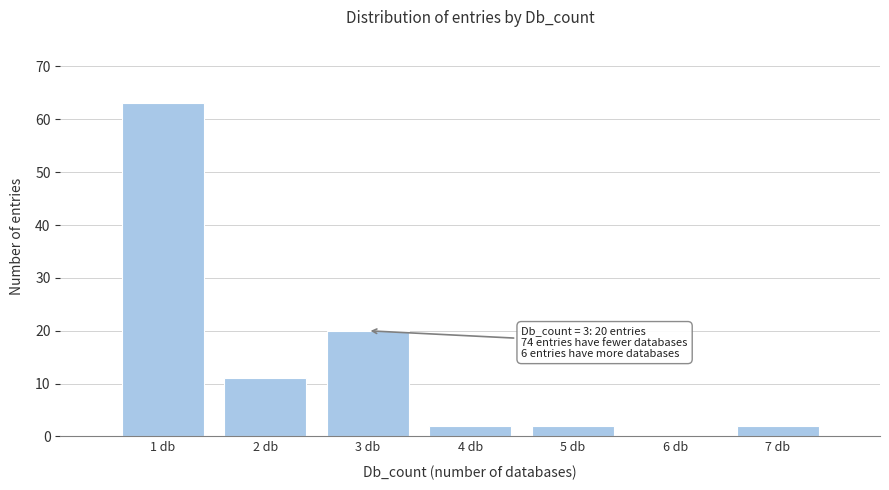

Reading left to right, list all the values displayed in this chart.

1 db=63	2 db=11	3 db=20	4 db=2	5 db=2	6 db=0	7 db=2